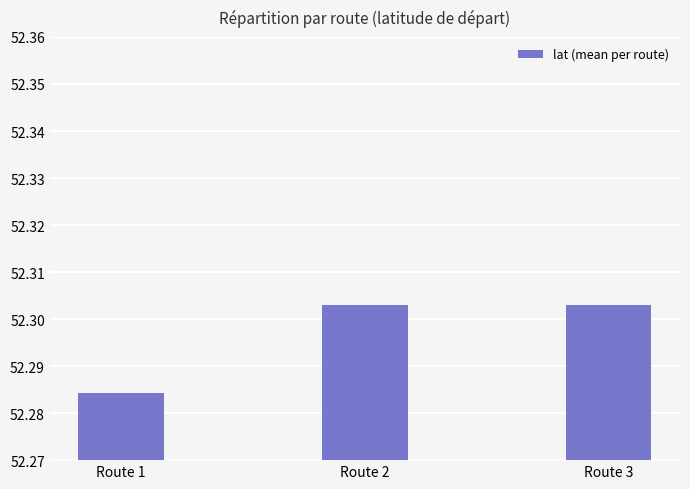

How many values are between 52 and 53?

3